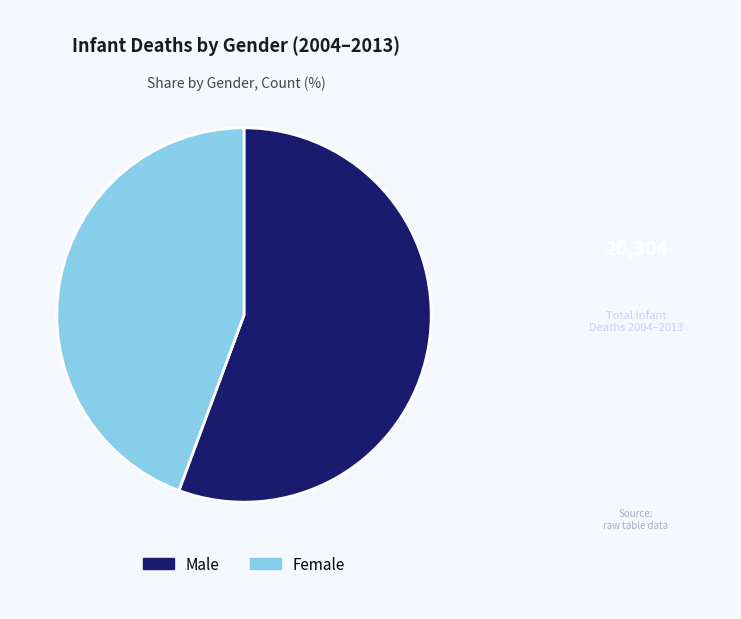

How many segments does this pie chart have?

2